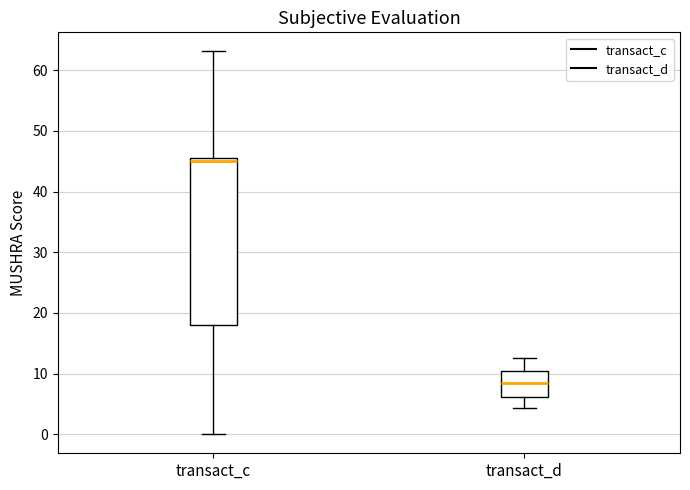

Which box's median line is the highest?

transact_c